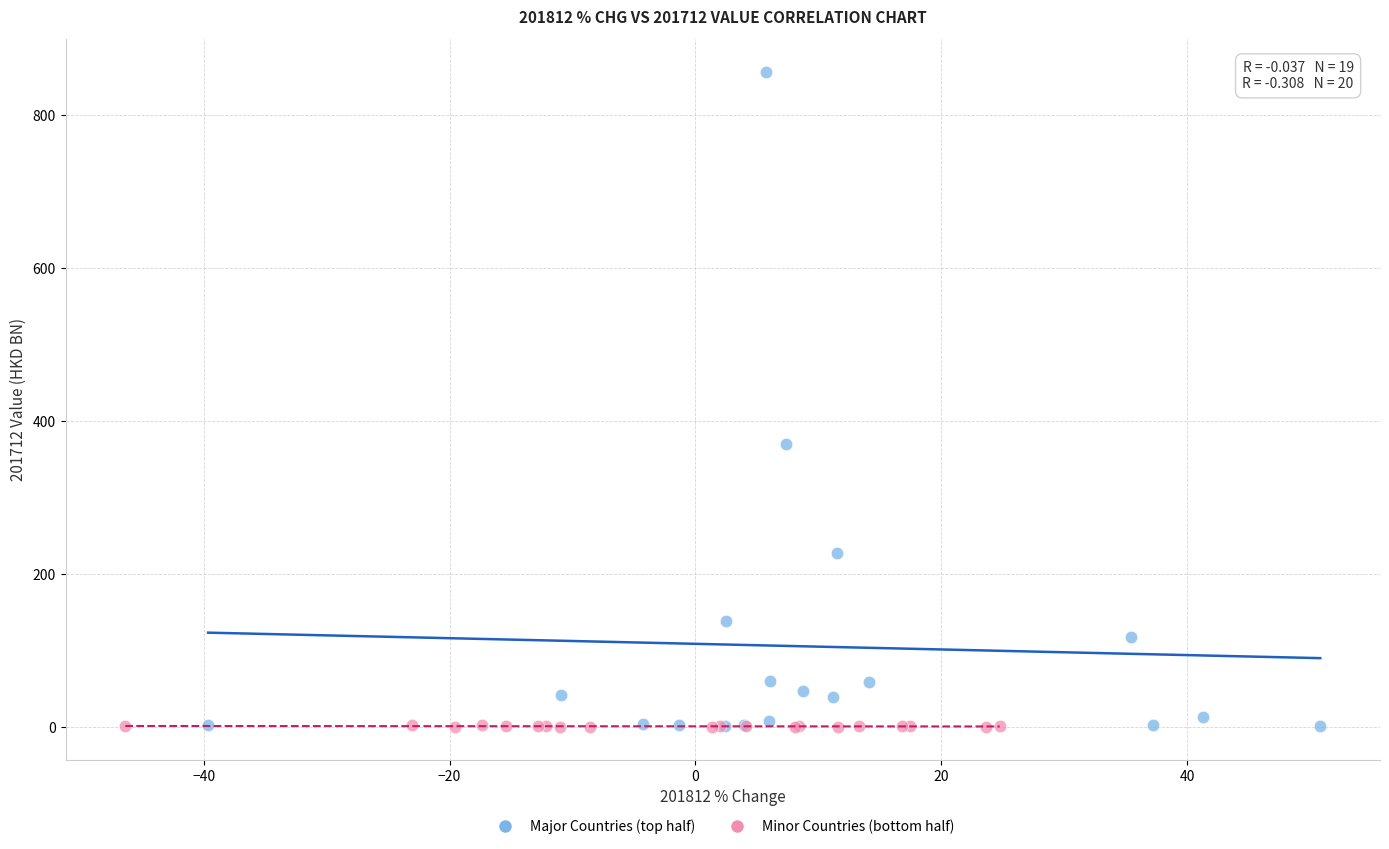

Which series has the widest spread of Y values?

Major Countries (top half)